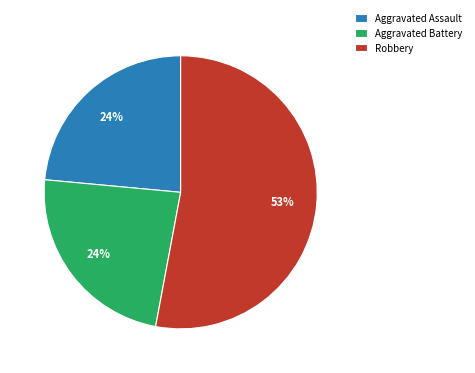

What percentage is the Aggravated Assault slice, to the nearest percent?

24%